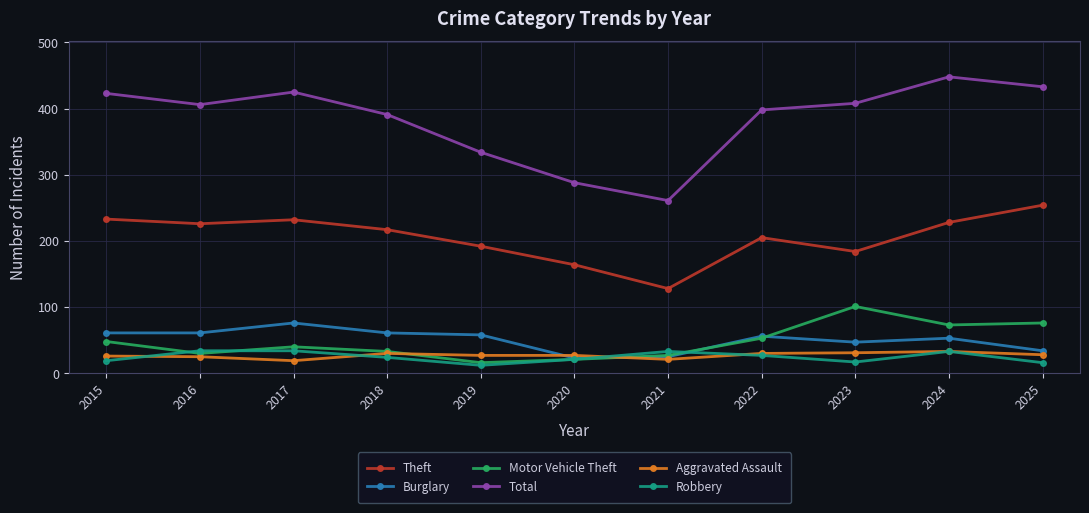

True or false: Robbery and Theft intersect in this chart.

False